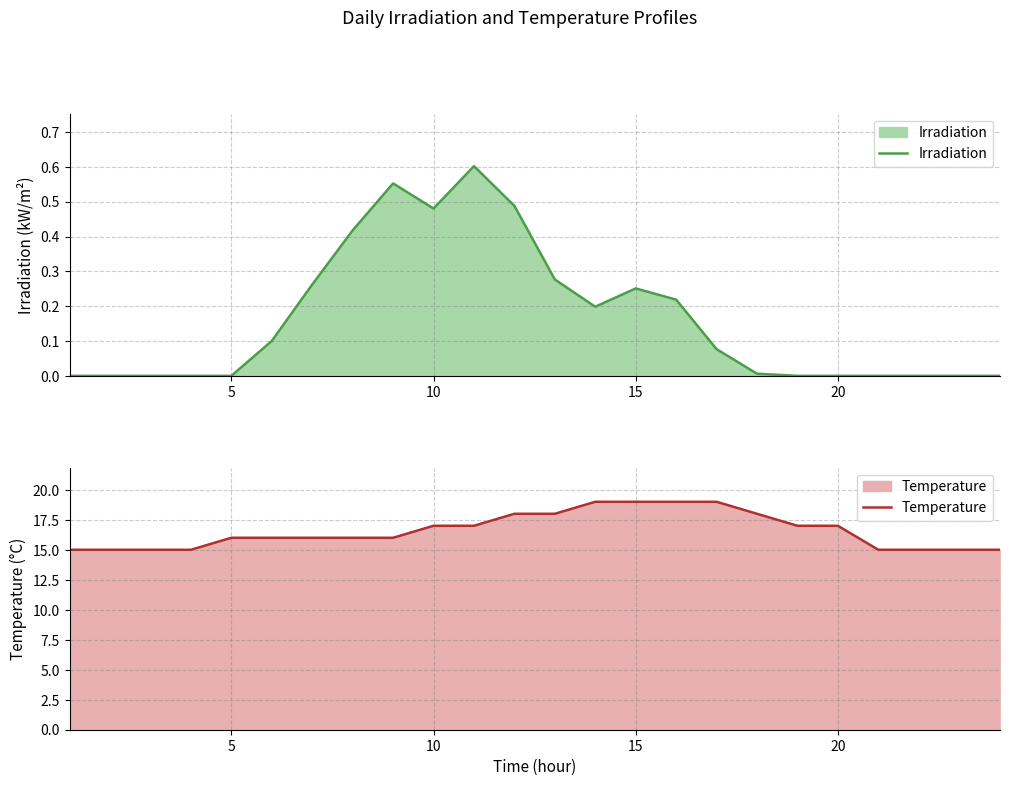

True or false: Irradiation and Temperature intersect in this chart.

False